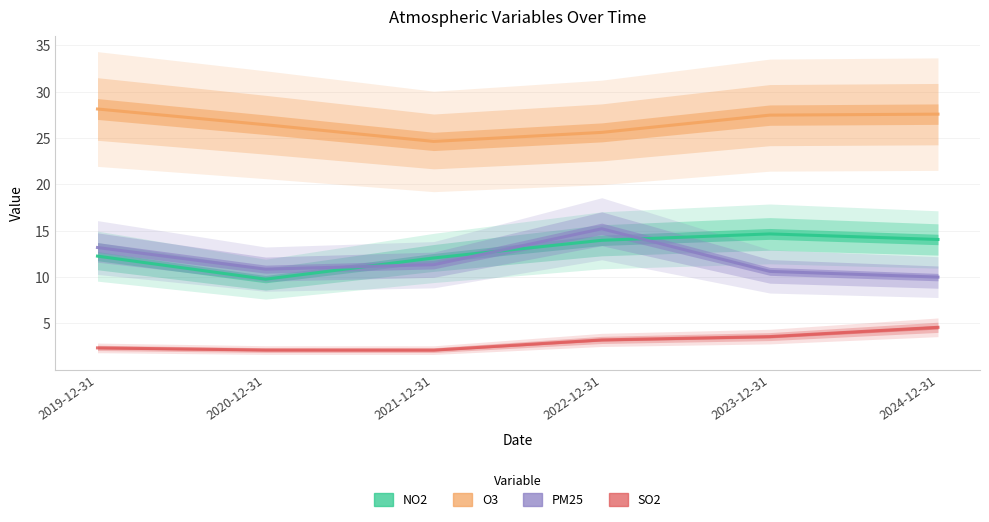

Is it true that O3 equals 37.8 at 2024-12-31?

False